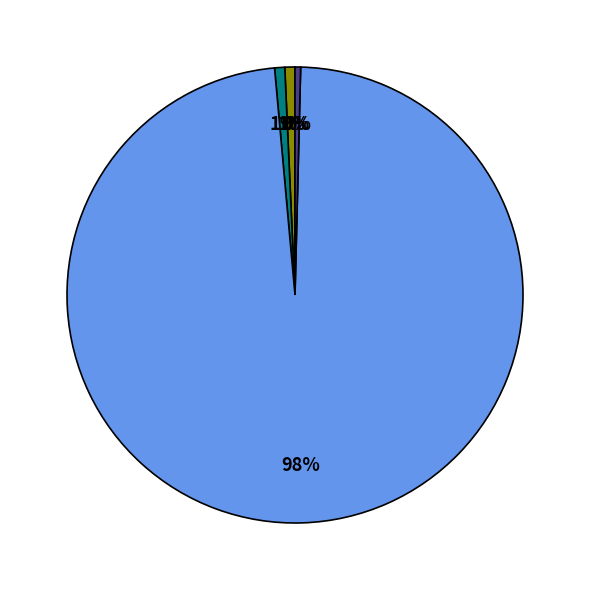

Is there any slice that represents more than half of the pie?

Yes